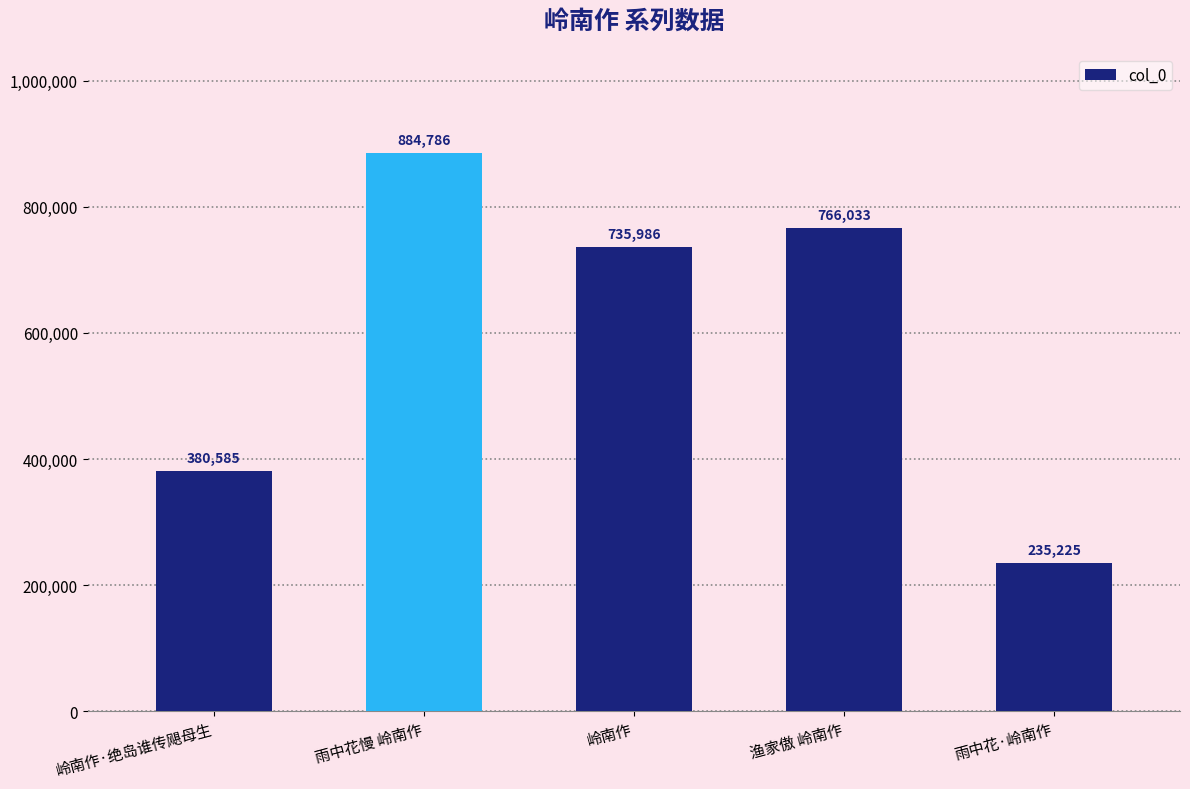

Reading left to right, list all the values displayed in this chart.

380585	884786	735986	766033	235225